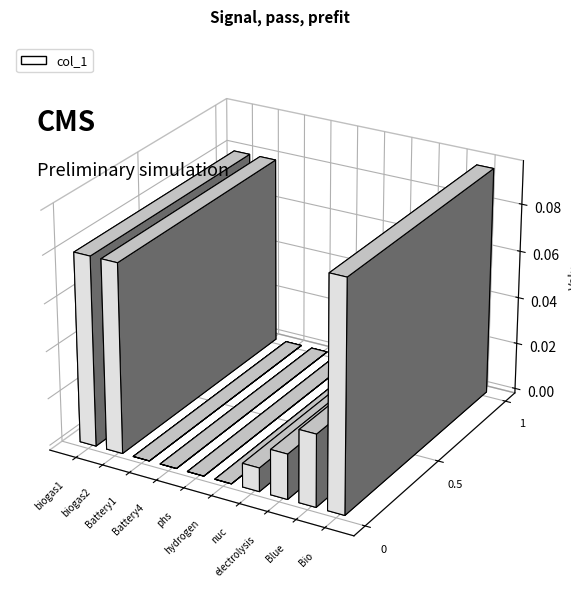

What is the label of the 5th bar from the right?

hydrogen